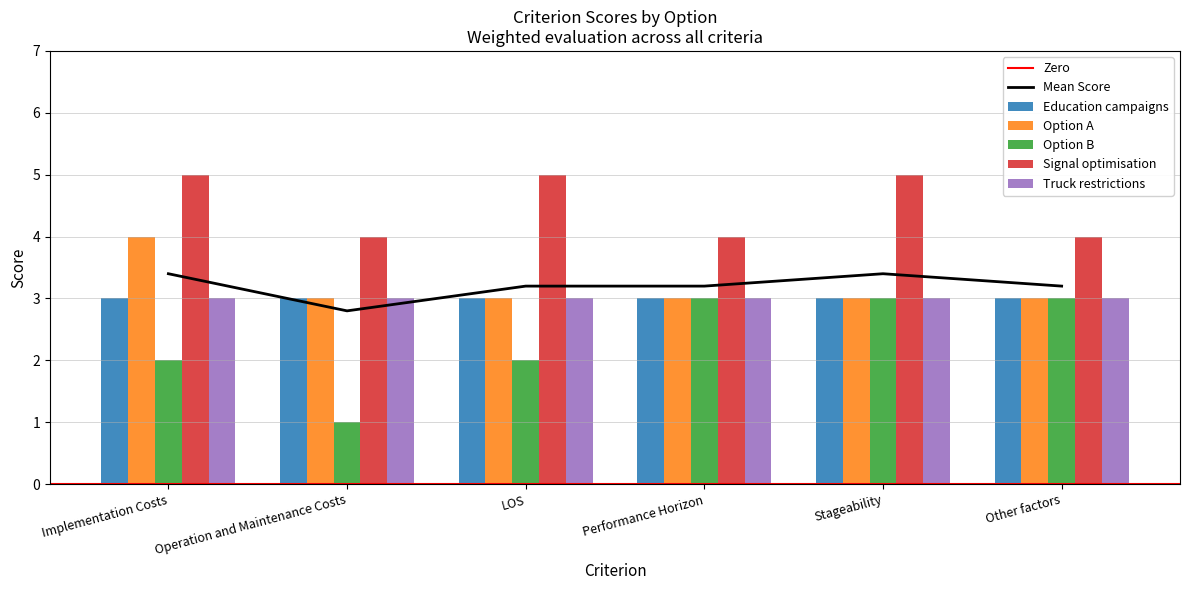

What is the label of the 5th bar from the right?

Operation and Maintenance Costs